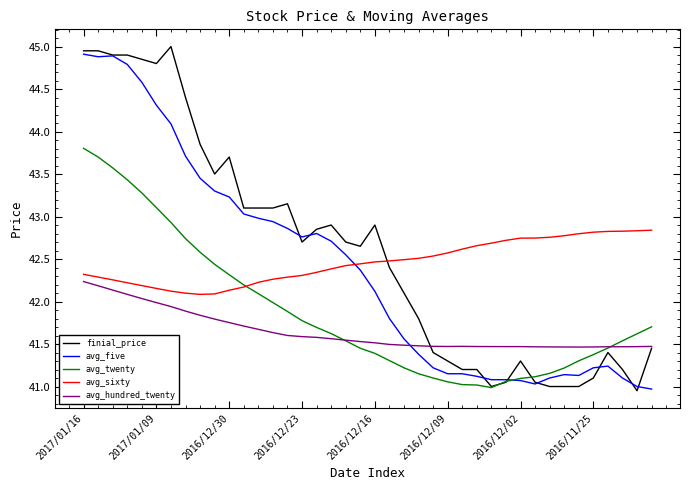

Which series has the largest range (max minus min)?

finial_price